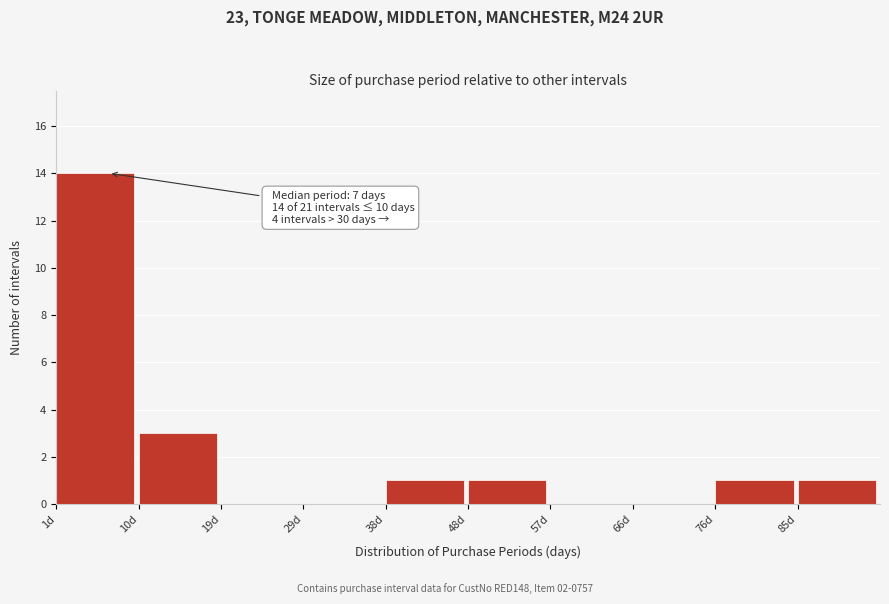

Which range on the x-axis has the tallest bar?

1.0 to 10.4